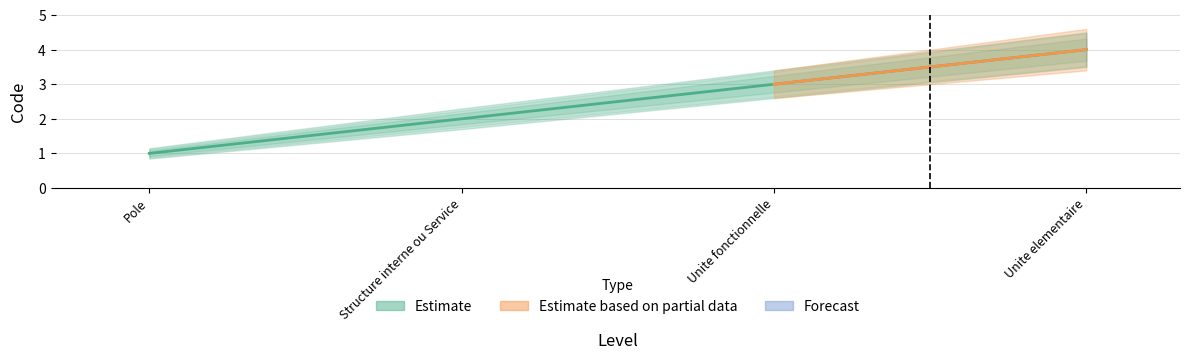

Is it true that the value at Structure interne ou Service is 2?

True